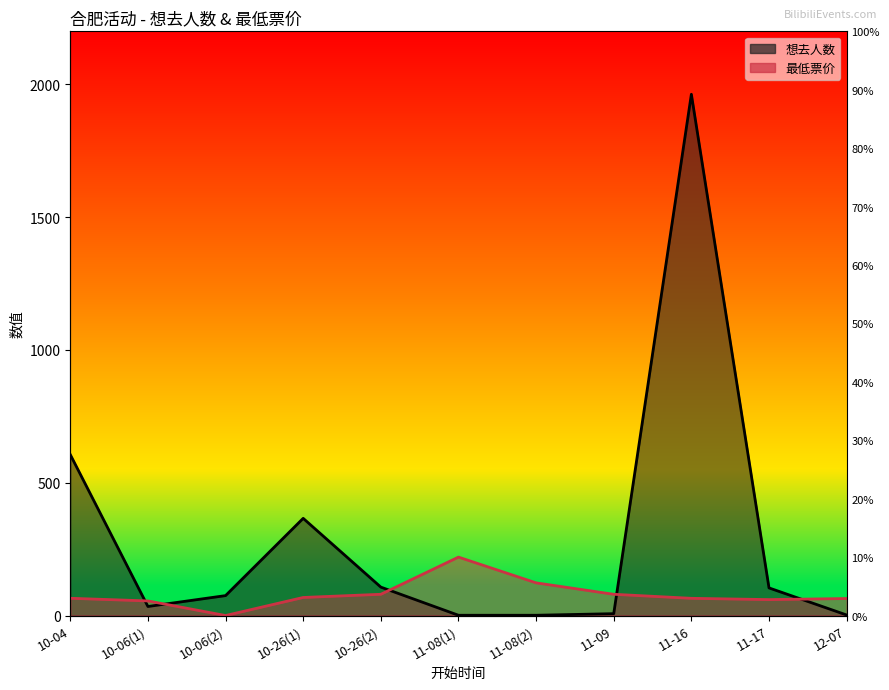

True or false: 最低票价 and 想去人数 cross at least once.

True